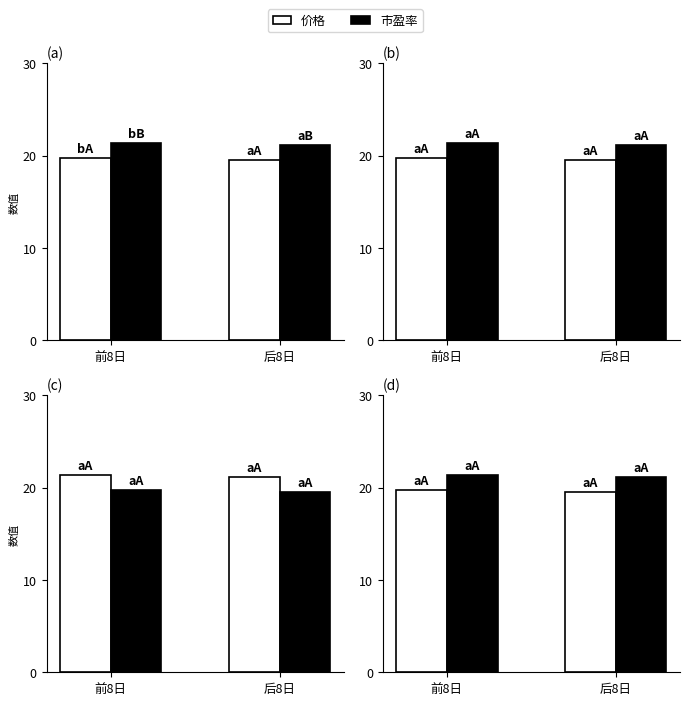

The 价格 series shows 19.8 at 前8日. True or false?

True